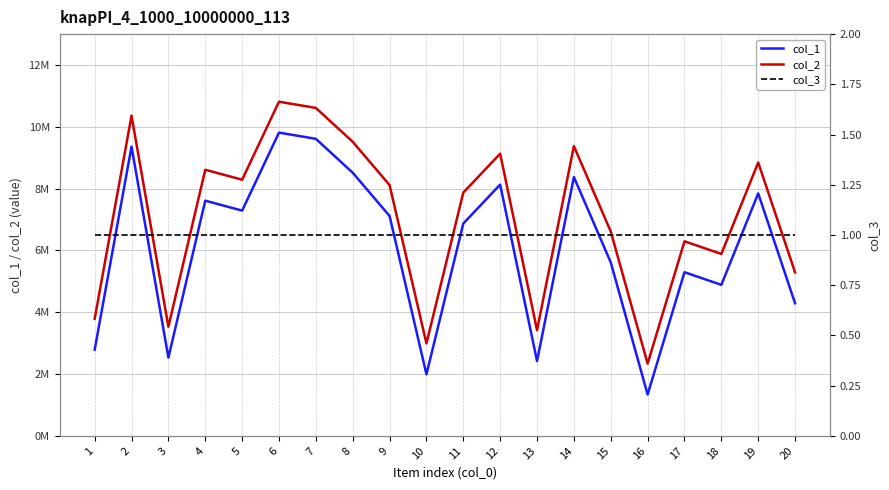

What is the value of the col_3 point at the 13th from the left?

1